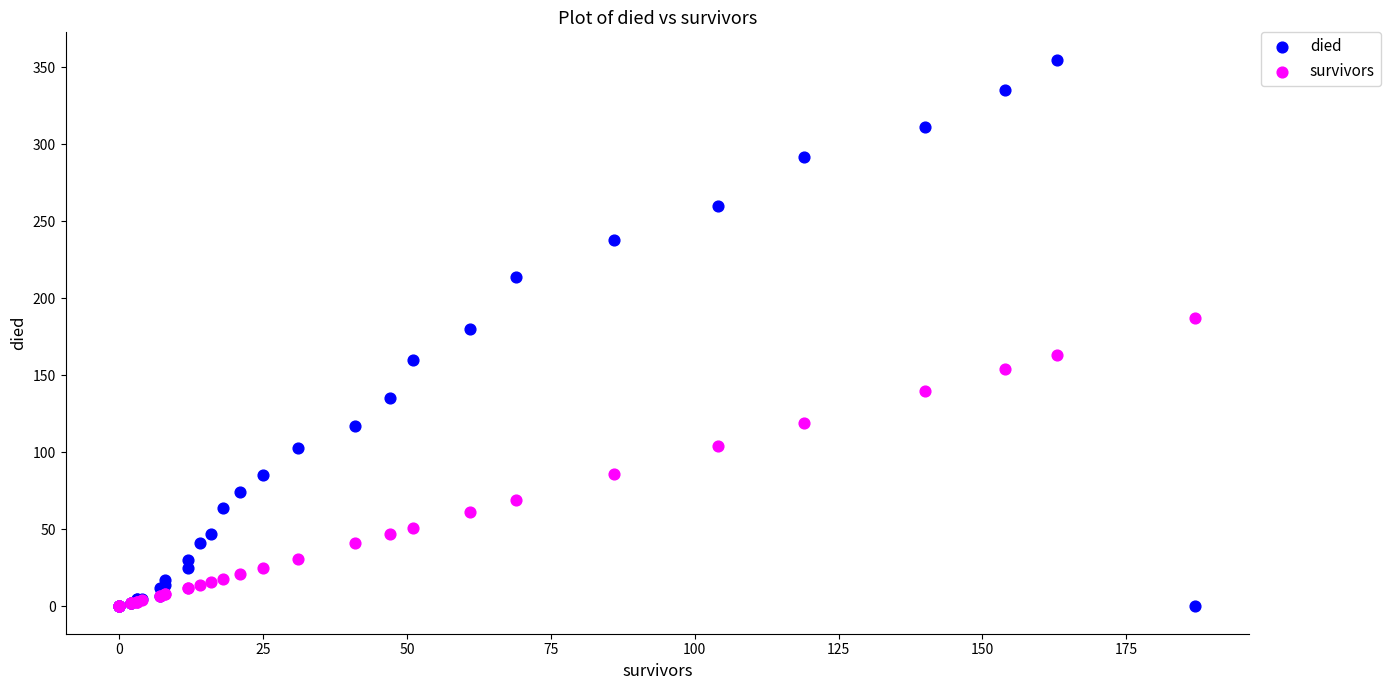

What are all the series names shown in the legend?

died, survivors